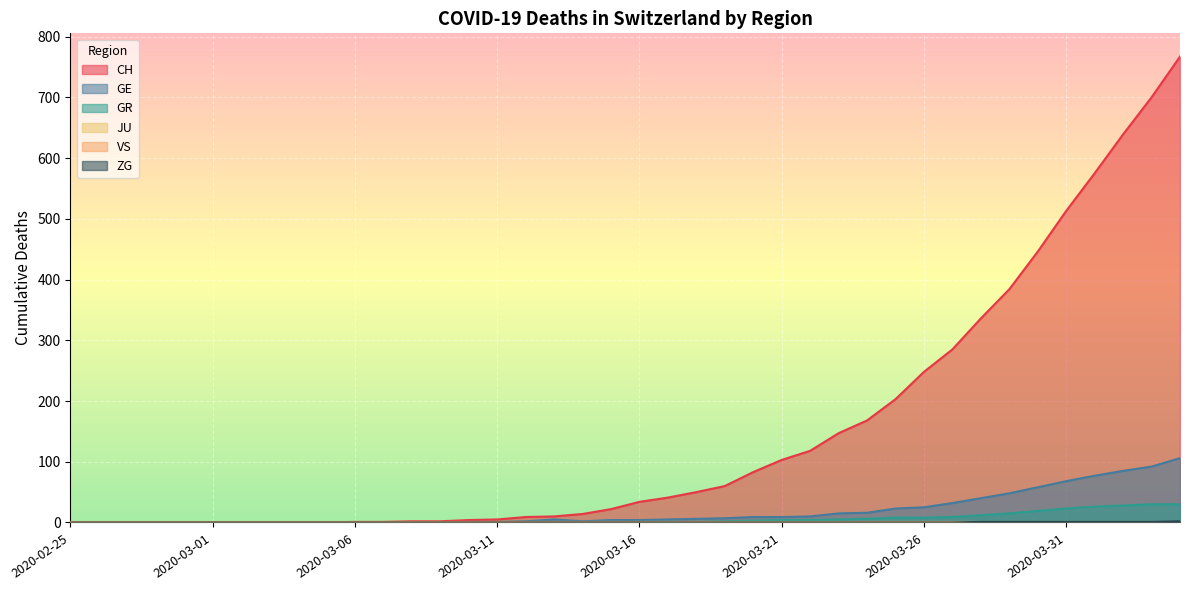

How many lines are shown in the chart?

6